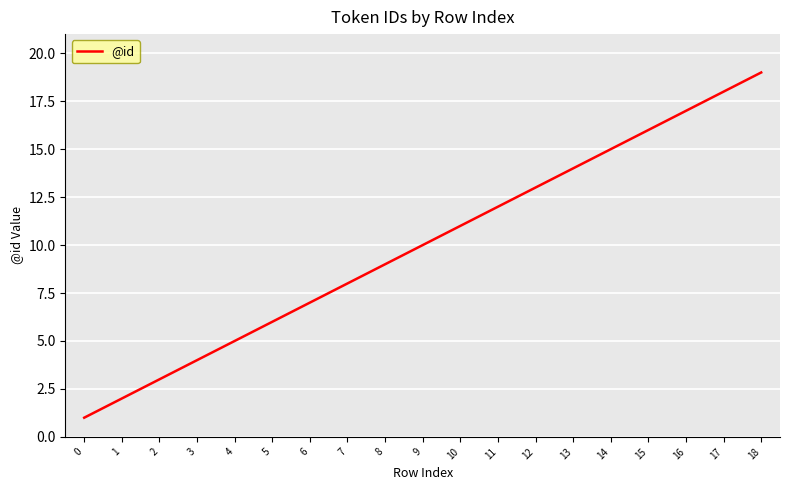

Which category has the highest value across all series?

18